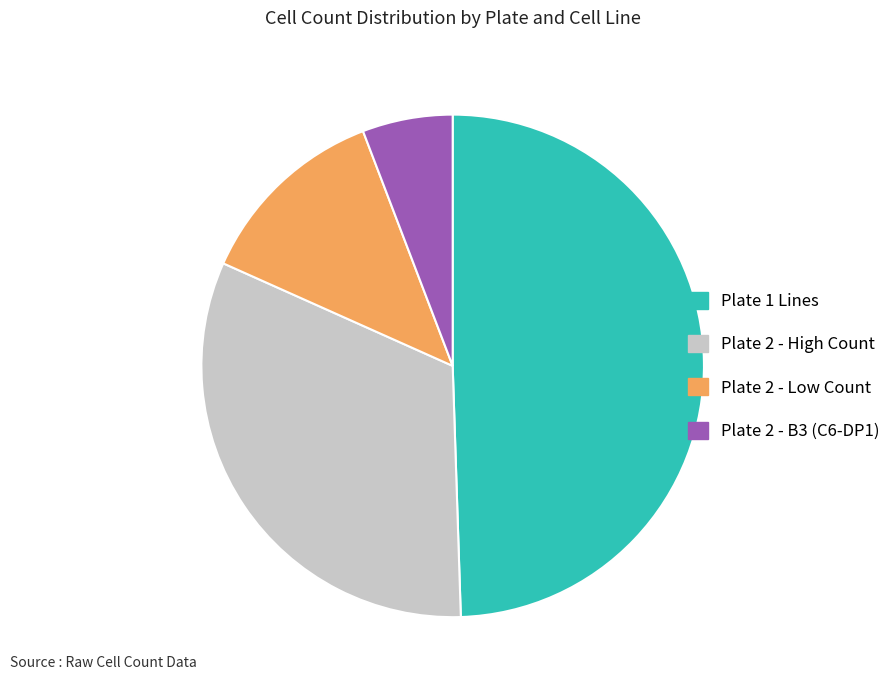

What is the largest slice in the pie chart?

Plate 1 Lines